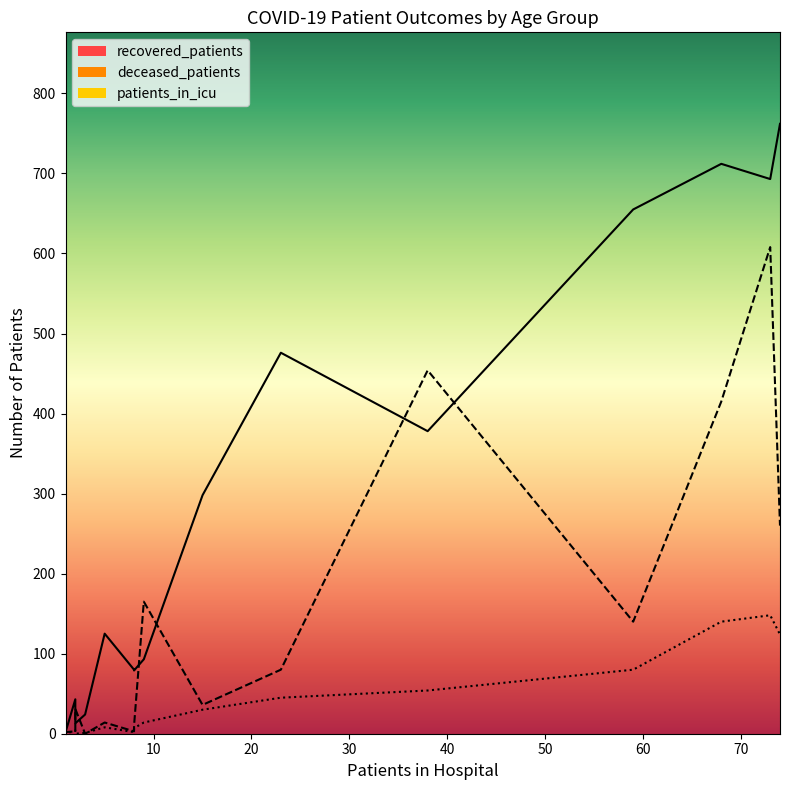

Between 20-24 and 40-44, which series saw the biggest shift?

recovered_patients